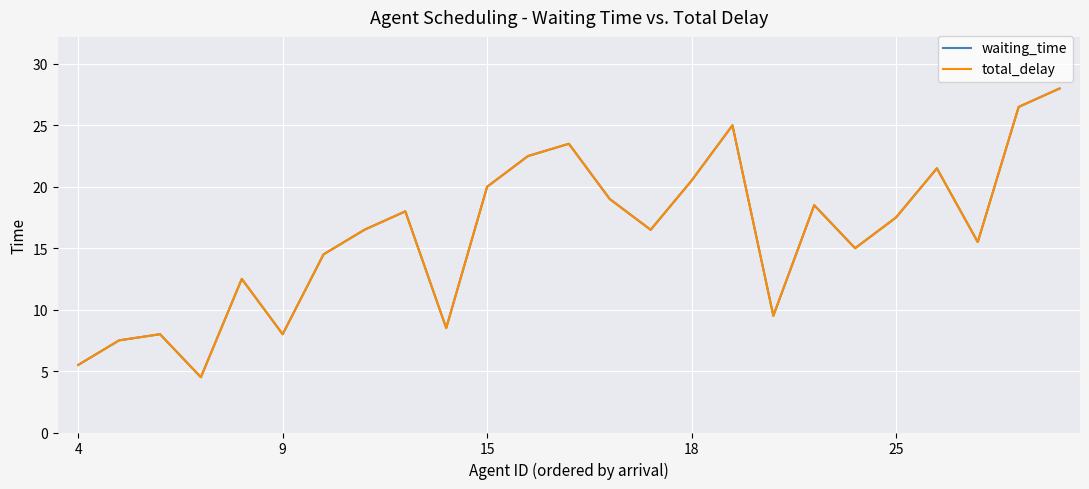

Does the chart have visible grid lines?

Yes